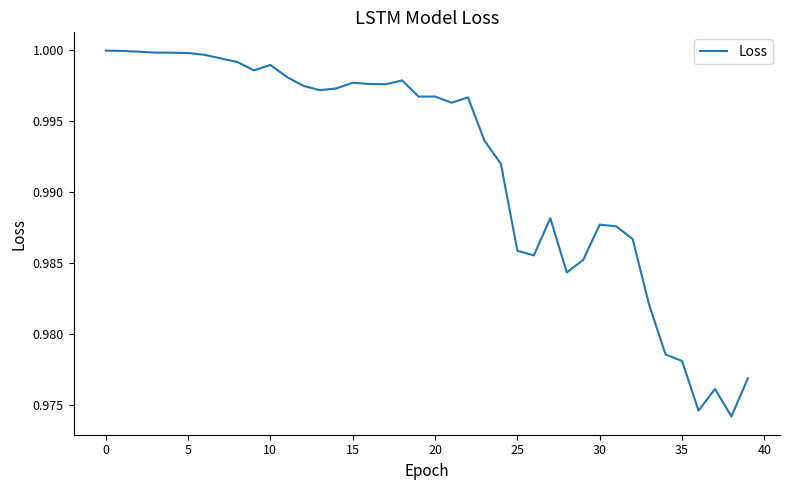

Is it true that the value at 5 is 1.5?

False